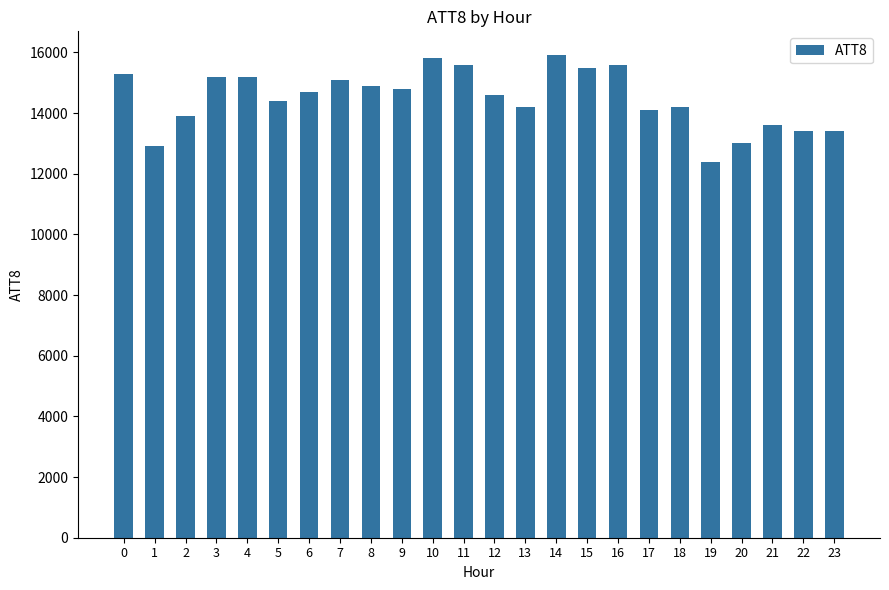

What is the minimum value shown in the chart?

12400